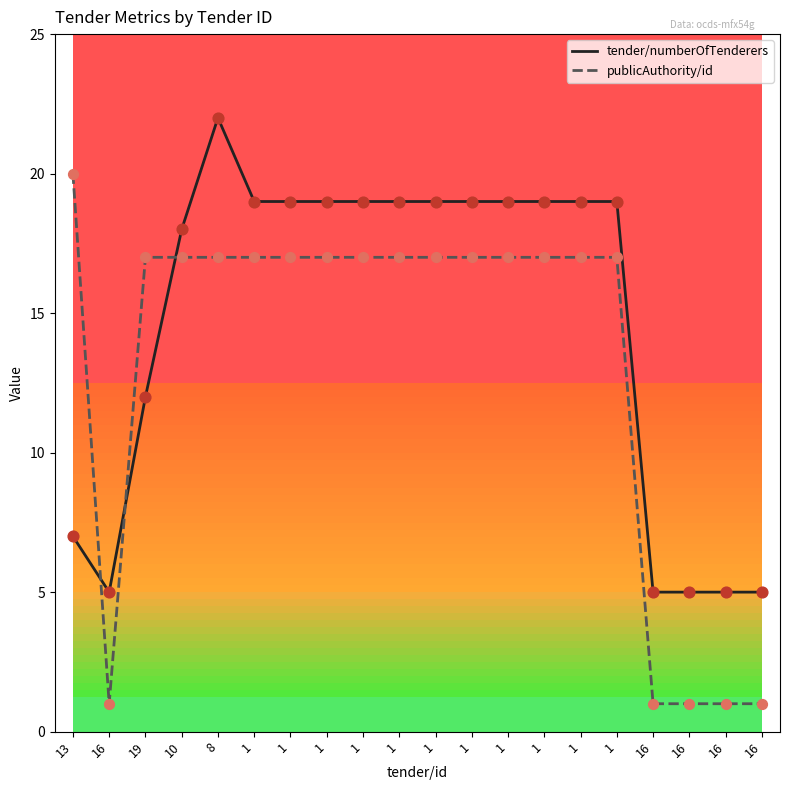

What are all the series names shown in the legend?

tender/numberOfTenderers, publicAuthority/id